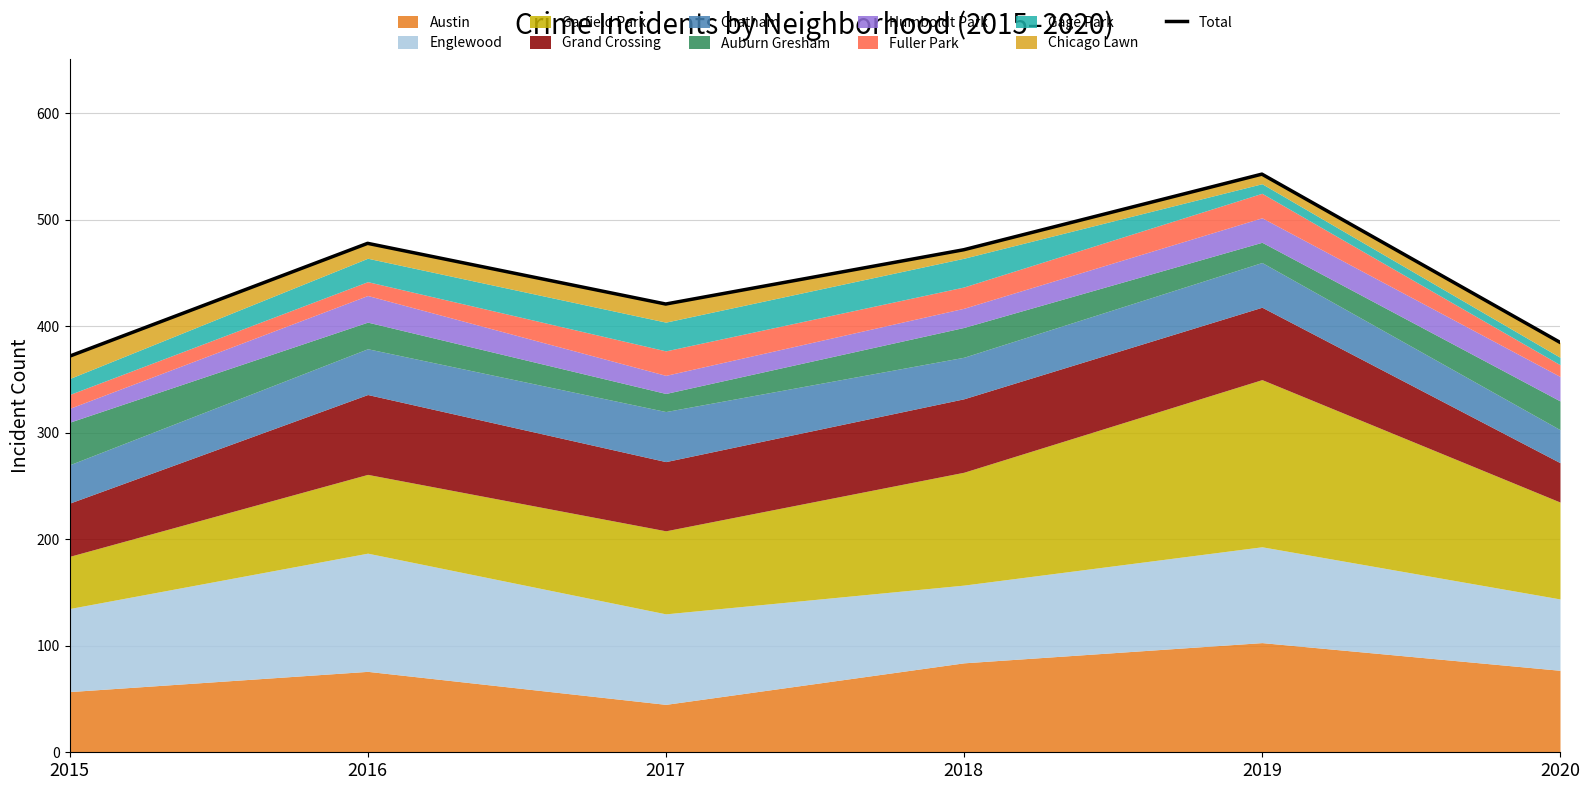

What is the difference between the second highest and second lowest values?

93